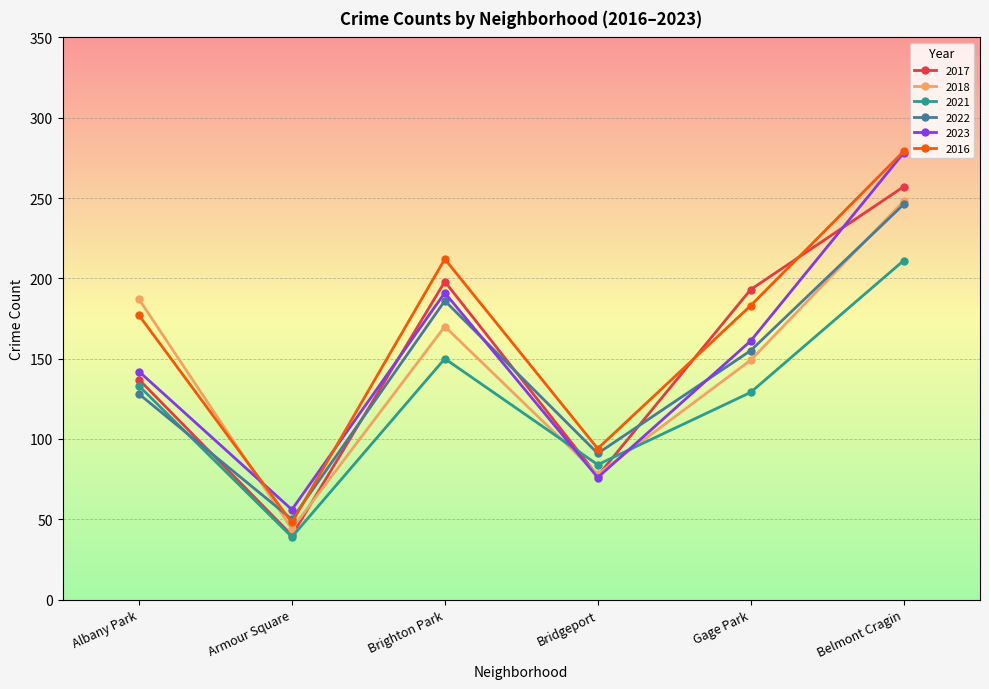

What is the label of the 2nd point from the left?

Armour Square